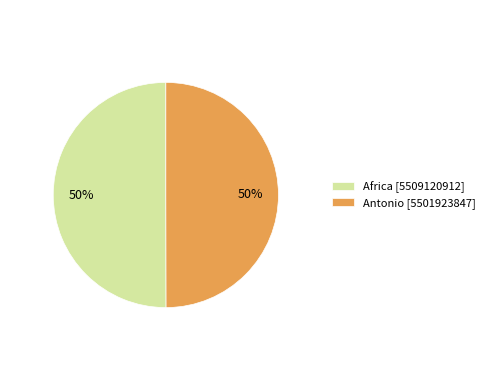

Is the sum of Antonio [5501923847] and Africa [5509120912] greater than half?

Yes